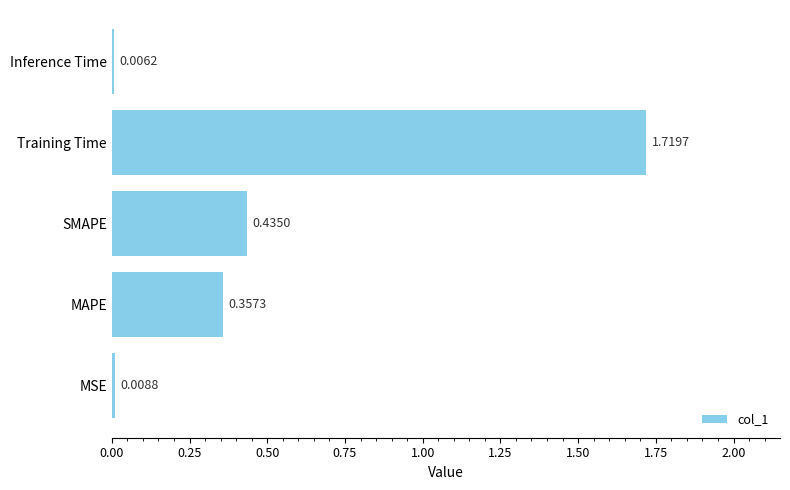

At which category does the chart reach its peak across all series?

Training Time